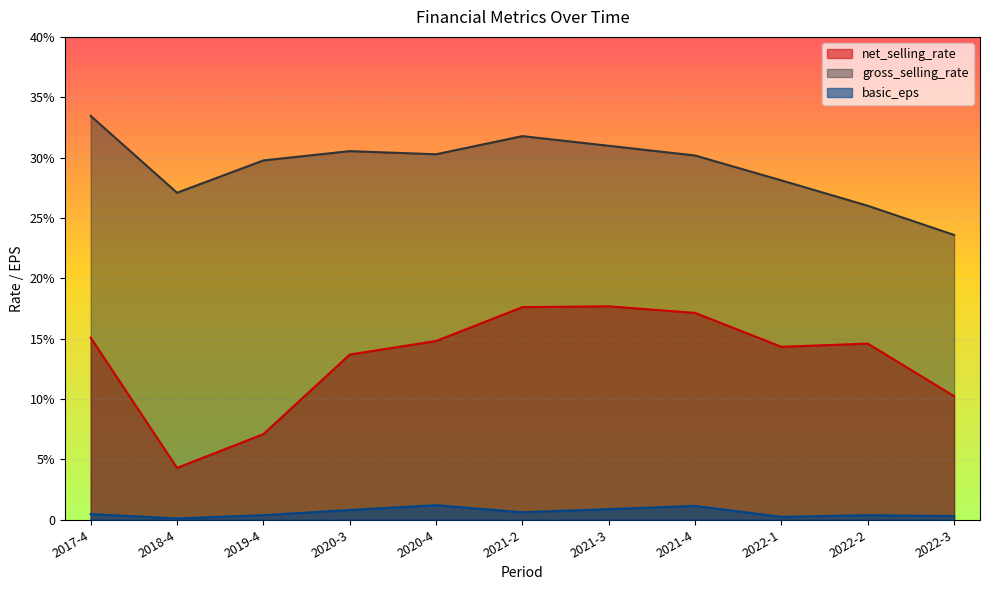

At which label does net_selling_rate reach its peak?

2021-3